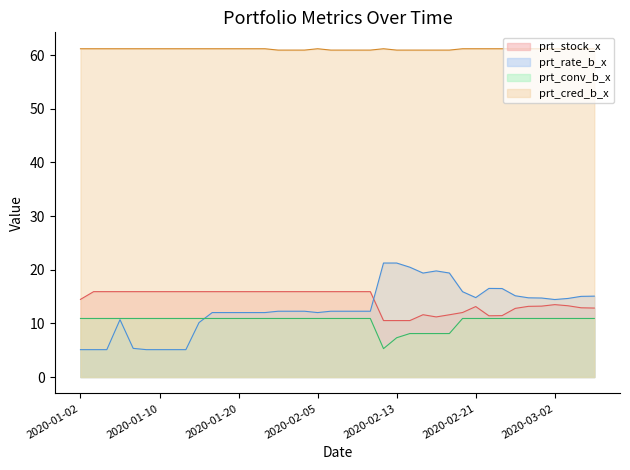

Reading left to right, extract all data points from this chart.

prt_stock_x: 2020-01-02=14.5	2020-01-03=15.9	2020-01-06=15.9	2020-01-07=15.9	2020-01-08=15.9	2020-01-09=15.9	2020-01-10=15.9	2020-01-13=15.9	2020-01-14=15.9	2020-01-15=15.9	2020-01-16=15.9	2020-01-17=15.9	2020-01-20=15.9	2020-01-21=15.9	2020-01-22=15.9	2020-01-23=15.9	2020-02-03=15.9	2020-02-04=15.9	2020-02-05=15.9	2020-02-06=15.9	2020-02-07=15.9	2020-02-10=15.9	2020-02-11=15.9	2020-02-12=10.5	2020-02-13=10.5	2020-02-14=10.5	2020-02-17=11.6	2020-02-18=11.2	2020-02-19=11.6	2020-02-20=12.0	2020-02-21=13.1	2020-02-24=11.4	2020-02-25=11.4	2020-02-26=12.8	2020-02-27=13.2	2020-02-28=13.2	2020-03-02=13.5	2020-03-03=13.3	2020-03-04=12.9	2020-03-05=12.8
prt_rate_b_x: 2020-01-02=5.1	2020-01-03=5.1	2020-01-06=5.1	2020-01-07=10.7	2020-01-08=5.3	2020-01-09=5.1	2020-01-10=5.1	2020-01-13=5.1	2020-01-14=5.1	2020-01-15=10.2	2020-01-16=12.0	2020-01-17=12.0	2020-01-20=12.0	2020-01-21=12.0	2020-01-22=12.0	2020-01-23=12.3	2020-02-03=12.3	2020-02-04=12.3	2020-02-05=12.0	2020-02-06=12.3	2020-02-07=12.3	2020-02-10=12.3	2020-02-11=12.3	2020-02-12=21.2	2020-02-13=21.2	2020-02-14=20.5	2020-02-17=19.4	2020-02-18=19.8	2020-02-19=19.4	2020-02-20=15.9	2020-02-21=14.8	2020-02-24=16.5	2020-02-25=16.5	2020-02-26=15.1	2020-02-27=14.8	2020-02-28=14.7	2020-03-02=14.4	2020-03-03=14.6	2020-03-04=15.0	2020-03-05=15.1
prt_conv_b_x: 2020-01-02=10.9	2020-01-03=10.9	2020-01-06=10.9	2020-01-07=10.9	2020-01-08=10.9	2020-01-09=10.9	2020-01-10=10.9	2020-01-13=10.9	2020-01-14=10.9	2020-01-15=10.9	2020-01-16=10.9	2020-01-17=10.9	2020-01-20=10.9	2020-01-21=10.9	2020-01-22=10.9	2020-01-23=10.9	2020-02-03=10.9	2020-02-04=10.9	2020-02-05=10.9	2020-02-06=10.9	2020-02-07=10.9	2020-02-10=10.9	2020-02-11=10.9	2020-02-12=5.3	2020-02-13=7.3	2020-02-14=8.1	2020-02-17=8.1	2020-02-18=8.1	2020-02-19=8.1	2020-02-20=10.9	2020-02-21=10.9	2020-02-24=10.9	2020-02-25=10.9	2020-02-26=10.9	2020-02-27=10.9	2020-02-28=10.9	2020-03-02=10.9	2020-03-03=10.9	2020-03-04=10.9	2020-03-05=10.9
prt_cred_b_x: 2020-01-02=61.2	2020-01-03=61.2	2020-01-06=61.2	2020-01-07=61.2	2020-01-08=61.2	2020-01-09=61.2	2020-01-10=61.2	2020-01-13=61.2	2020-01-14=61.2	2020-01-15=61.2	2020-01-16=61.2	2020-01-17=61.2	2020-01-20=61.2	2020-01-21=61.2	2020-01-22=61.2	2020-01-23=60.9	2020-02-03=60.9	2020-02-04=60.9	2020-02-05=61.2	2020-02-06=60.9	2020-02-07=60.9	2020-02-10=60.9	2020-02-11=60.9	2020-02-12=61.2	2020-02-13=60.9	2020-02-14=60.9	2020-02-17=60.9	2020-02-18=60.9	2020-02-19=60.9	2020-02-20=61.2	2020-02-21=61.2	2020-02-24=61.2	2020-02-25=61.2	2020-02-26=61.2	2020-02-27=61.2	2020-02-28=61.2	2020-03-02=61.2	2020-03-03=61.2	2020-03-04=61.2	2020-03-05=61.2